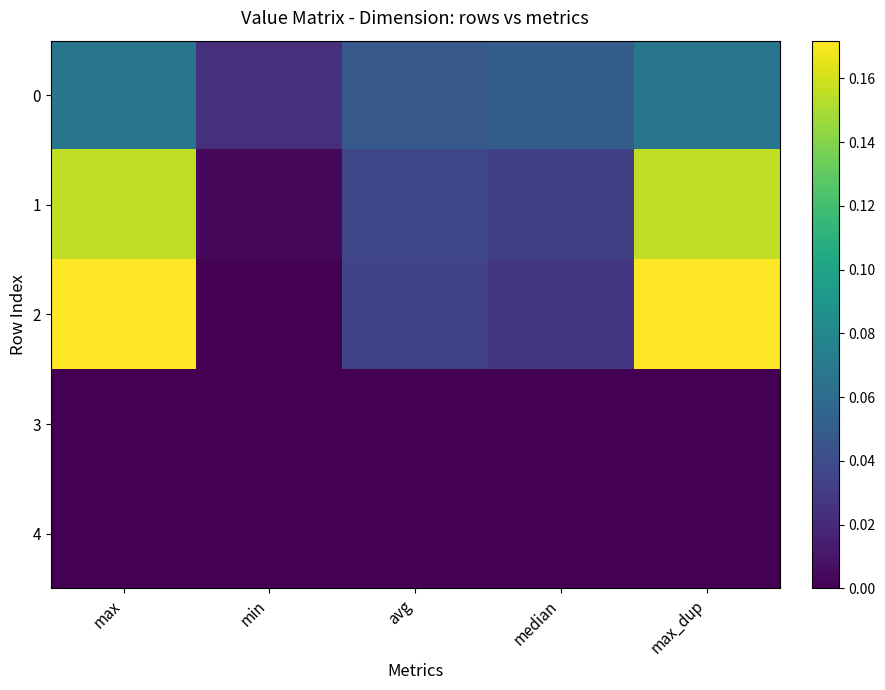

Which has a higher value, avg or max?

max